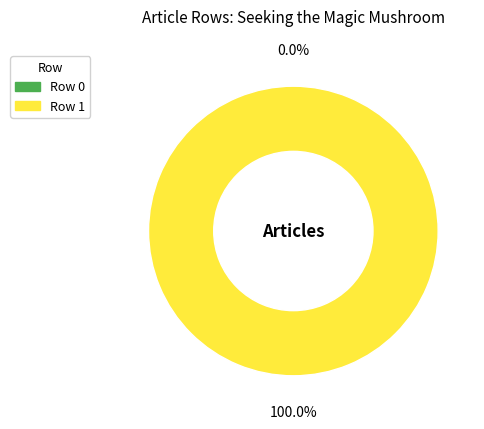

Which category has the smallest portion of the pie?

Row 0